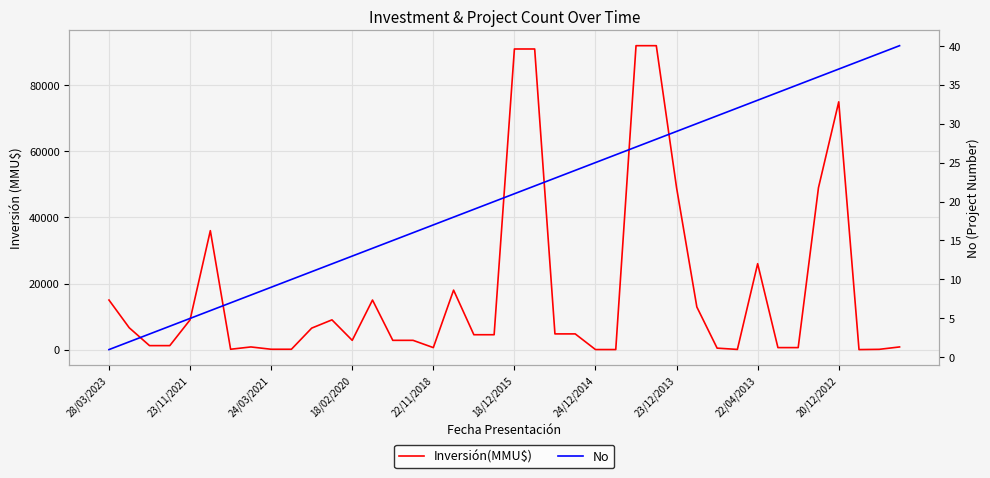

Between 16 and 21, which series saw the biggest shift?

Inversión(MMU$)